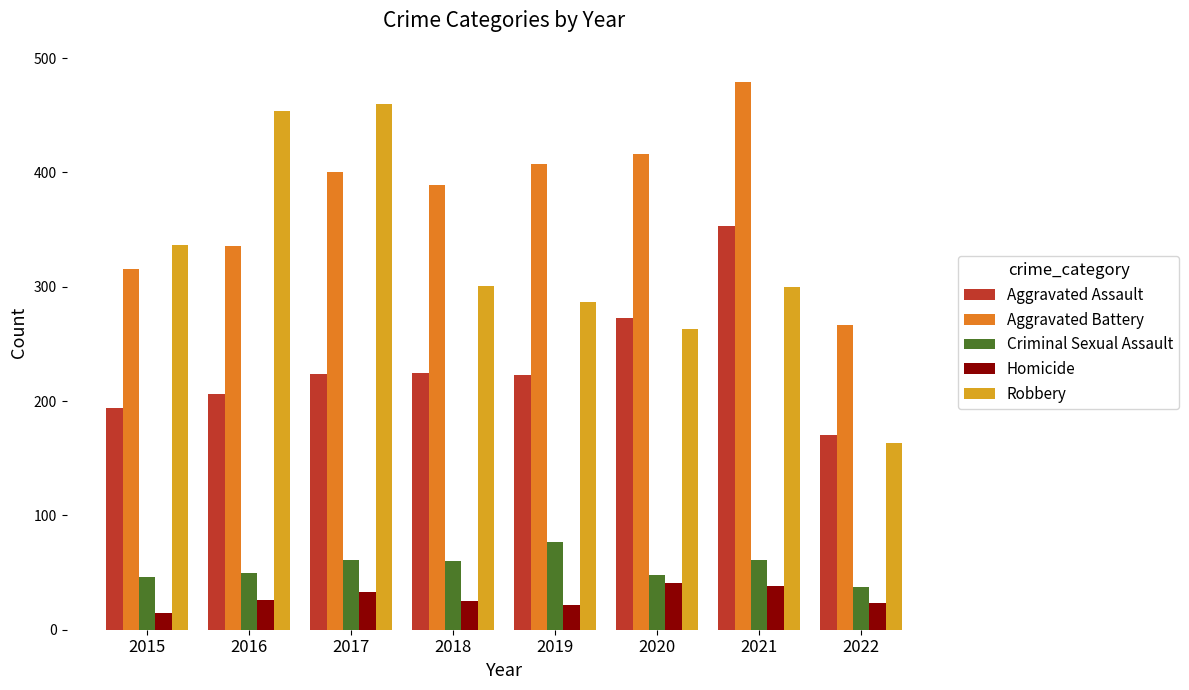

What is the minimum value for Robbery?

163